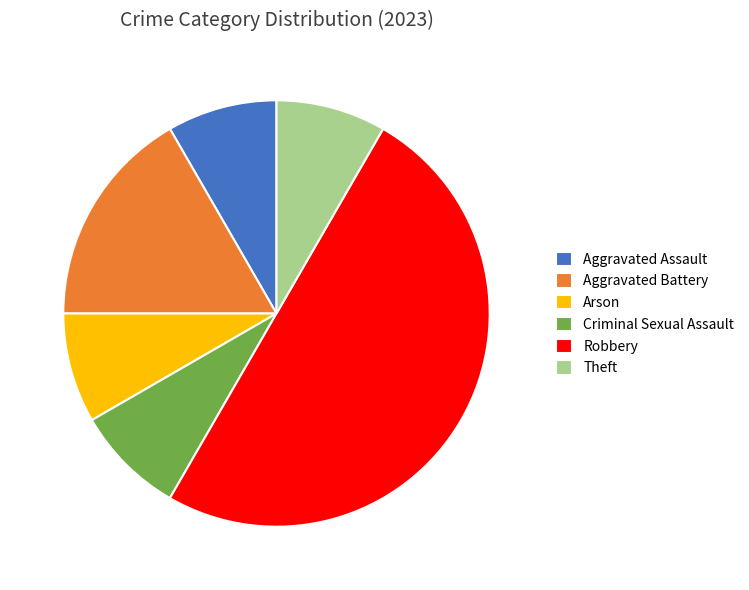

Which category has the biggest portion of the pie?

Robbery